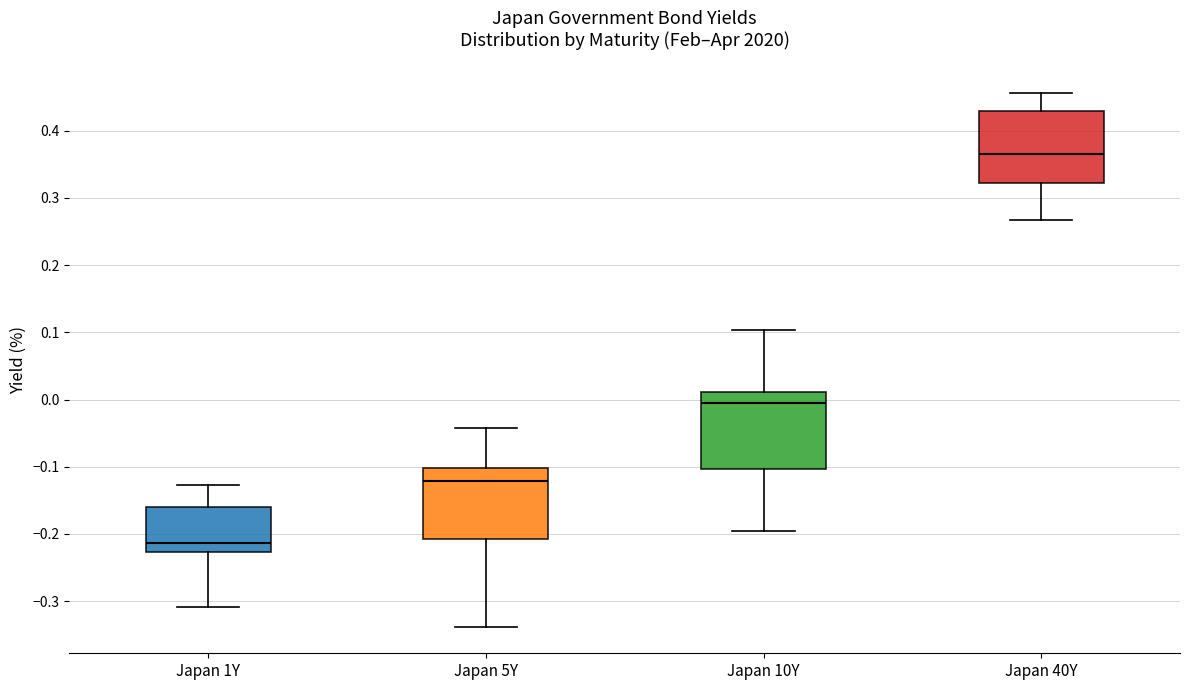

Where does the upper whisker of the box for Japan 40Y end on the y-axis? The values are not printed on the chart, so give them approximately, as read against the axis.

0.46